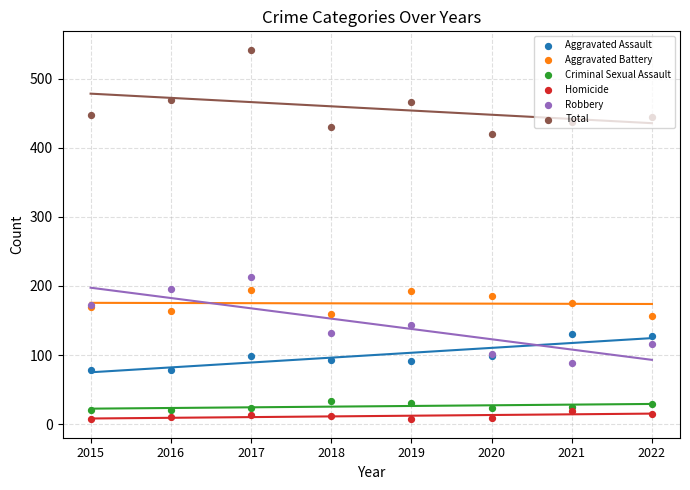

Which series contains the highest Y value?

Total